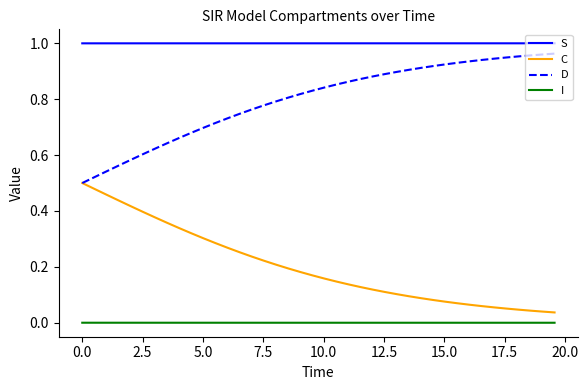

True or false: S and I cross at least once.

False